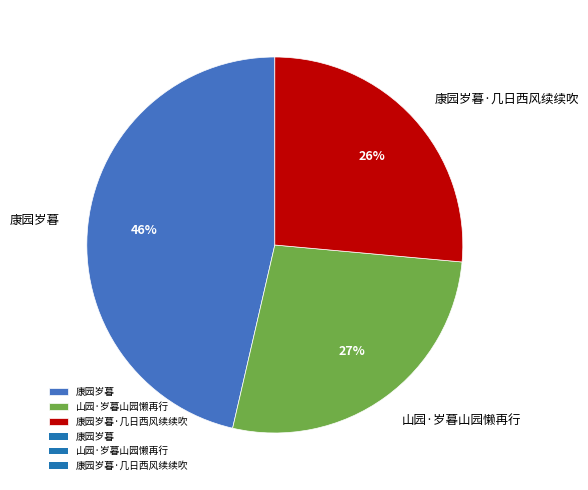

True or false: 山园·岁暮山园懒再行 accounts for 27% of the total.

True